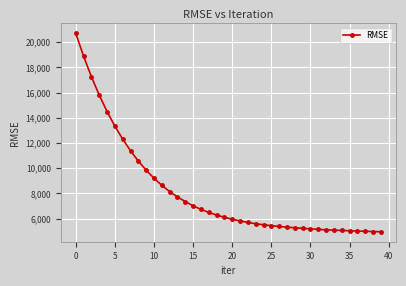

What is the smallest value displayed?

4947.8